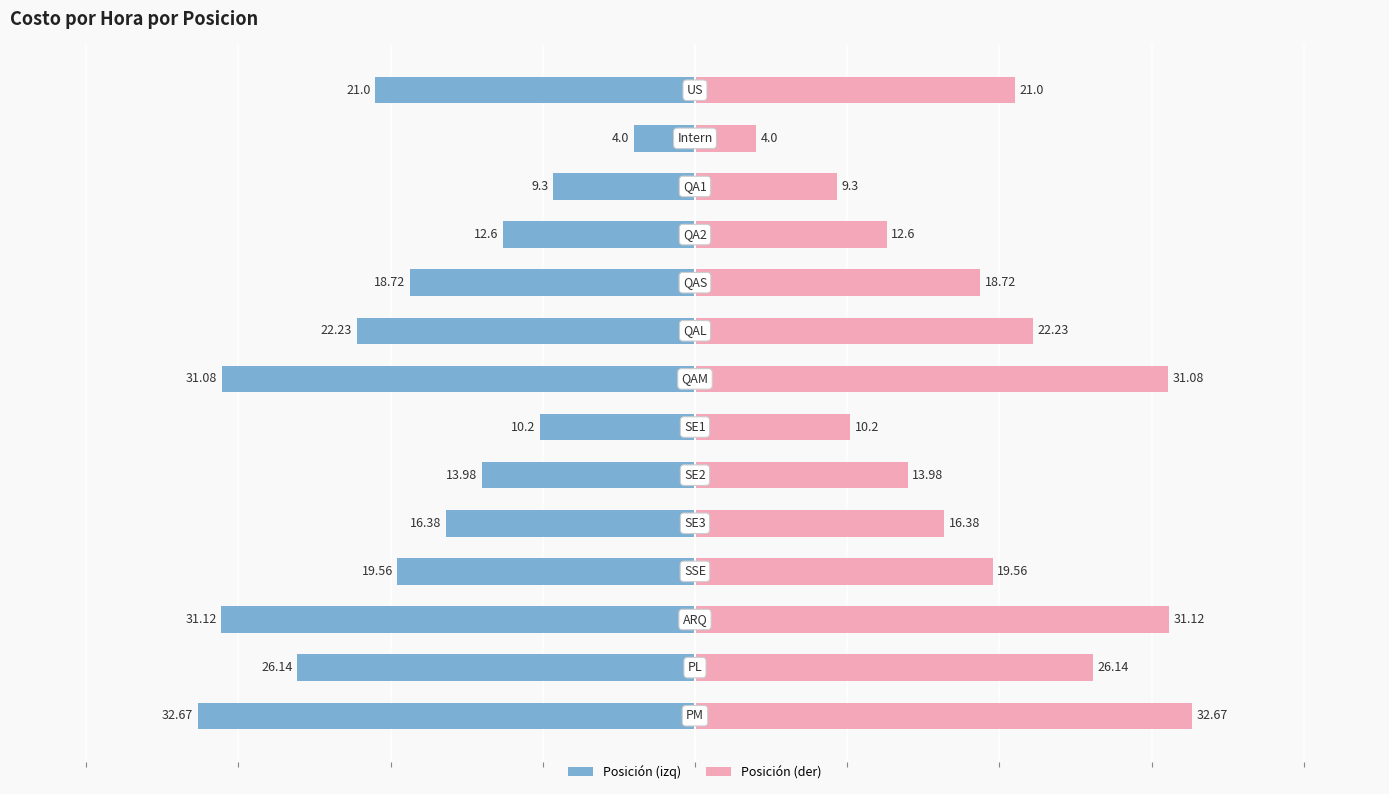

What is the sum of all Costo/Hora values?

-269.0